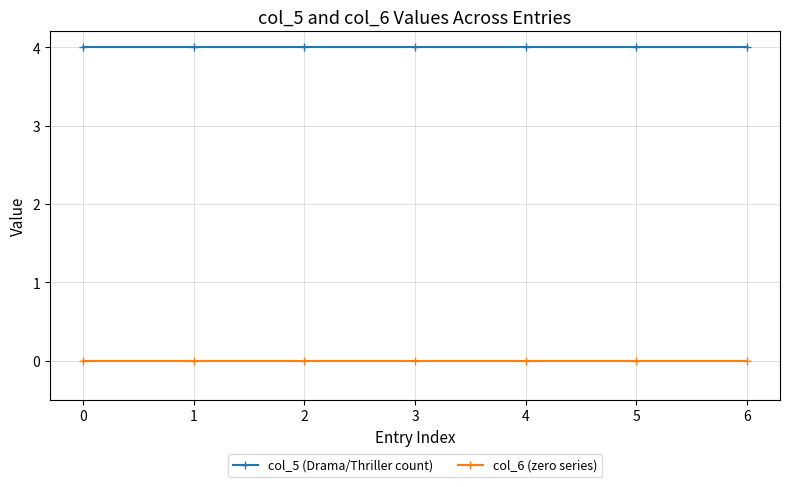

Reading left to right, what are all the values shown in this chart?

col_5 (Drama/Thriller count): 4	4	4	4	4	4	4
col_6 (zero series): 0	0	0	0	0	0	0